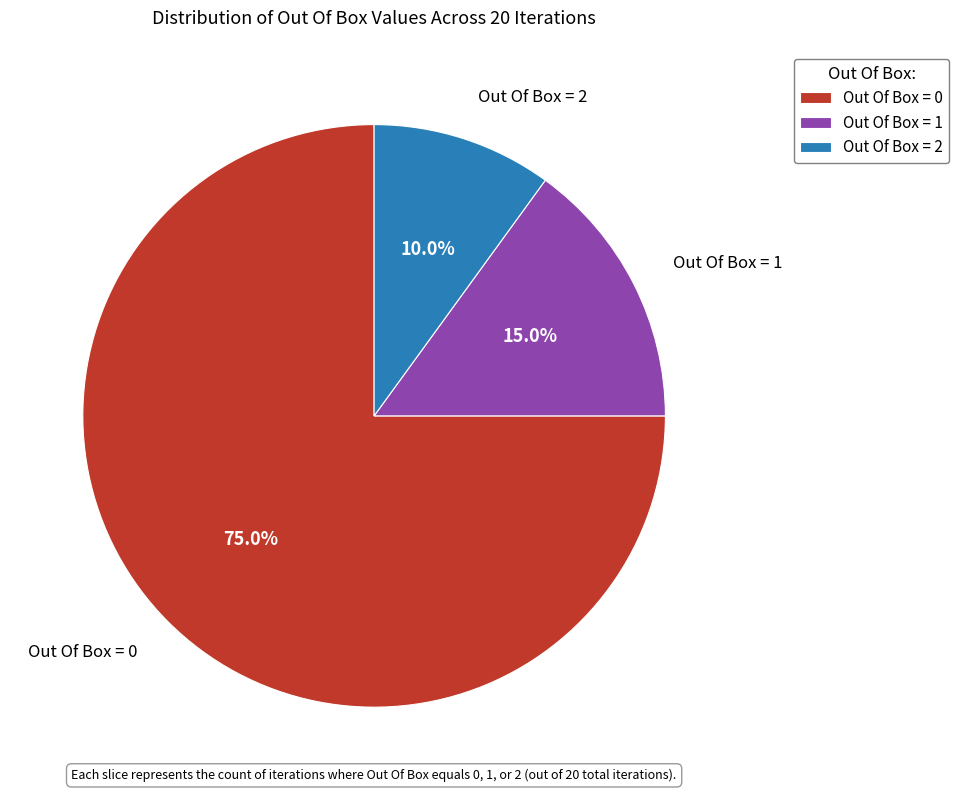

Rank the categories by value from lowest to highest.

Out Of Box = 2, Out Of Box = 1, Out Of Box = 0